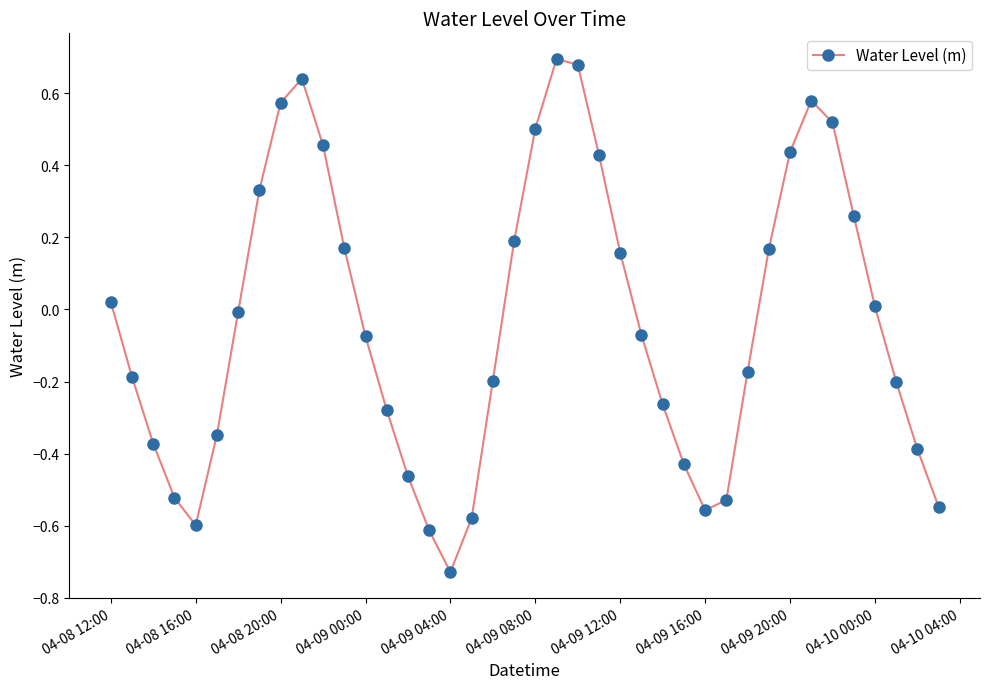

How many points are higher than both their immediate neighbors (excluding endpoints)?

3